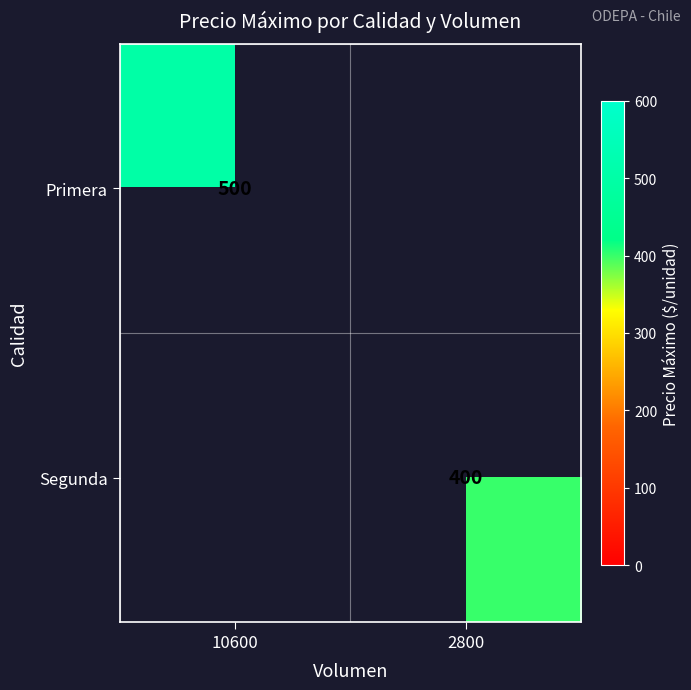

Is the value of Segunda at 2800 greater than the value of Primera at 10600?

No